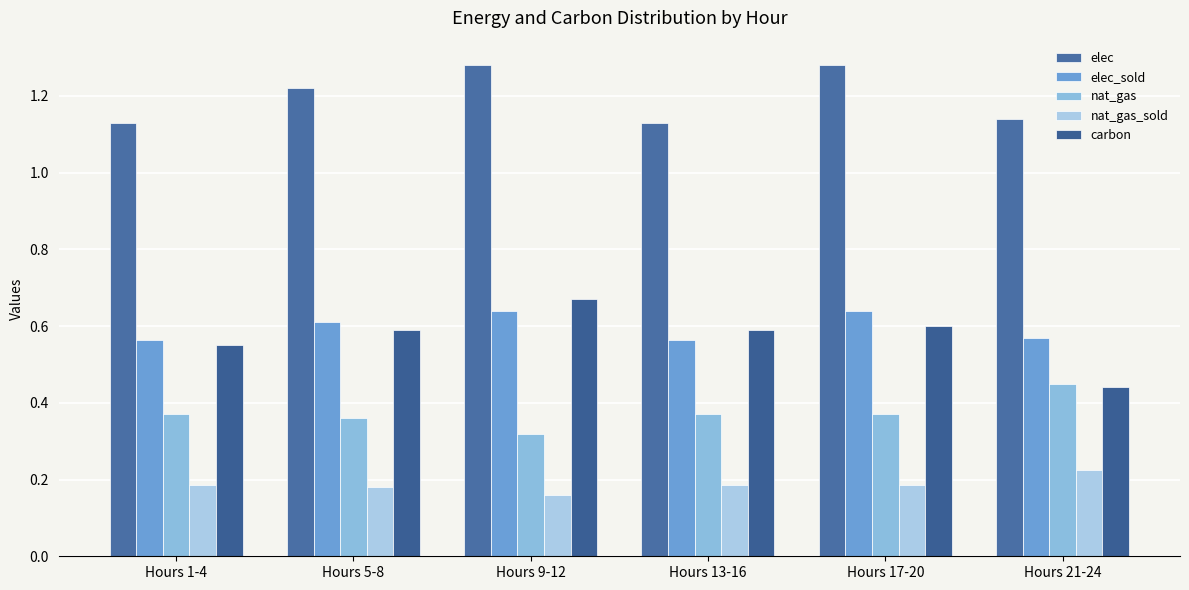

What is the value of the nat_gas bar at the 3rd from the left?

0.3